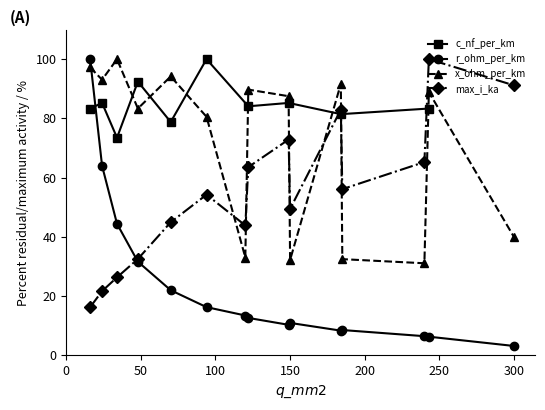

True or false: x_ohm_per_km has more than 0 points higher than both neighbors.

True